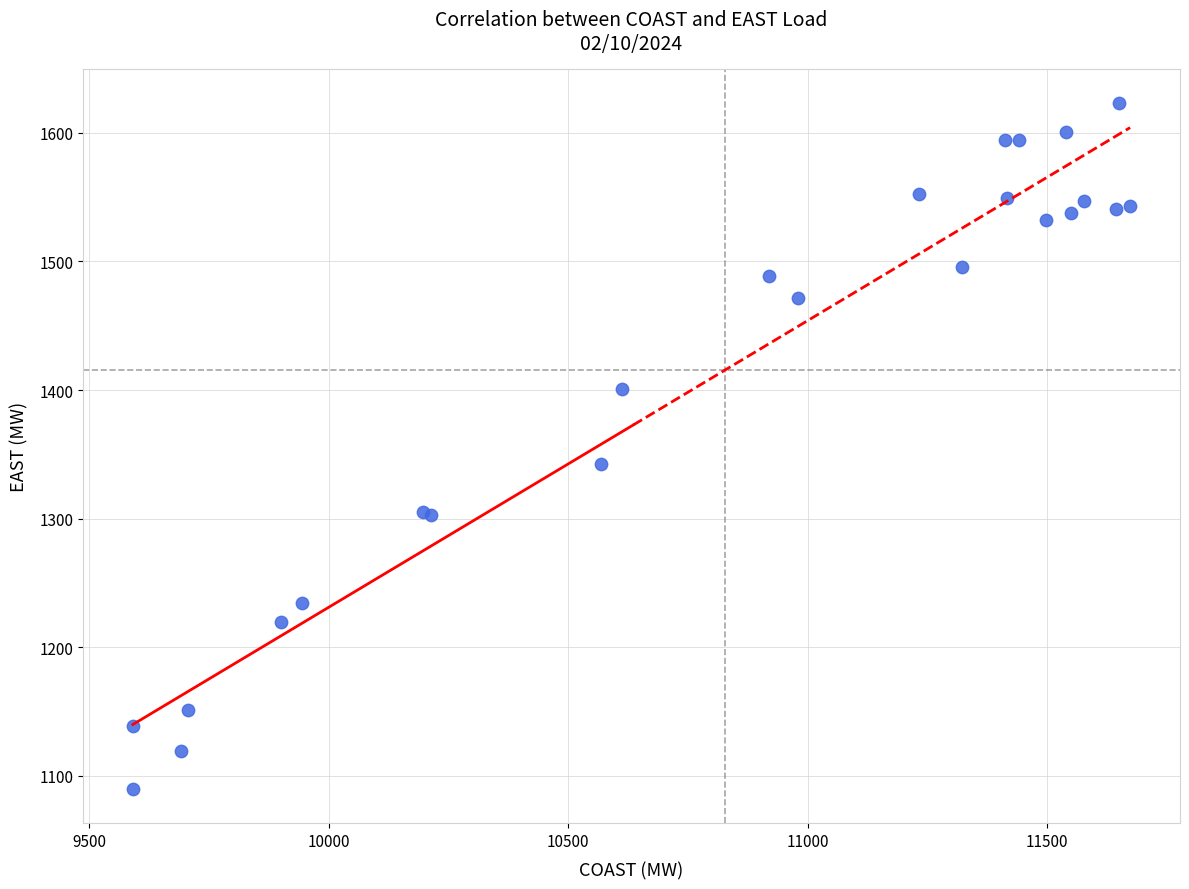

What Y value in the scatter plot is closest to 1356?

1342.4